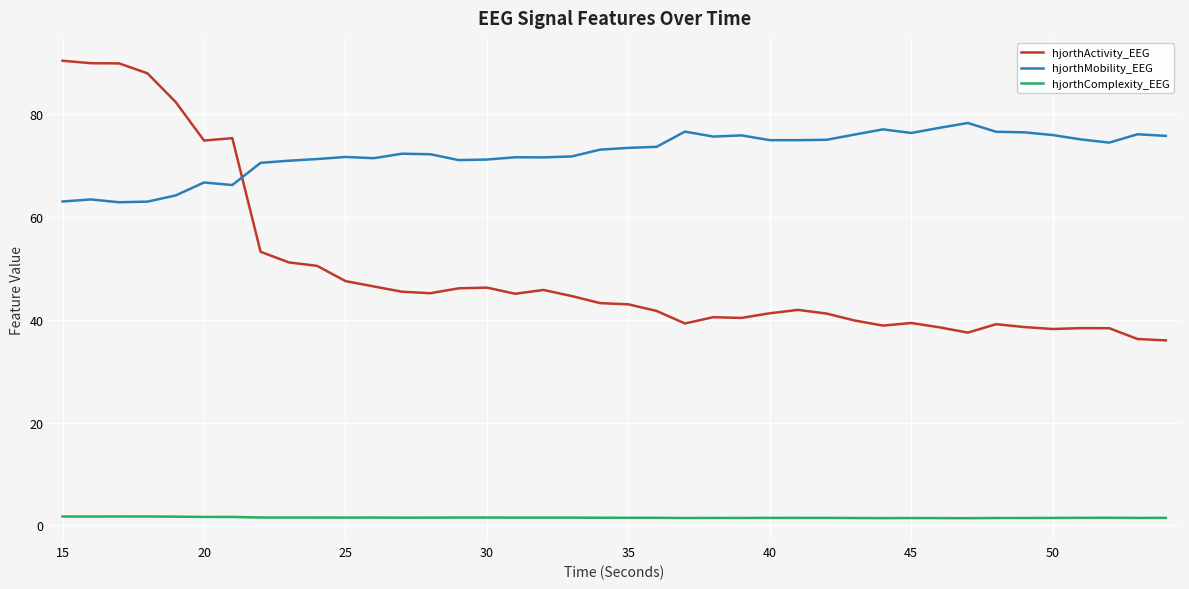

What is the sum of all hjorthActivity_EEG values?

1989.4